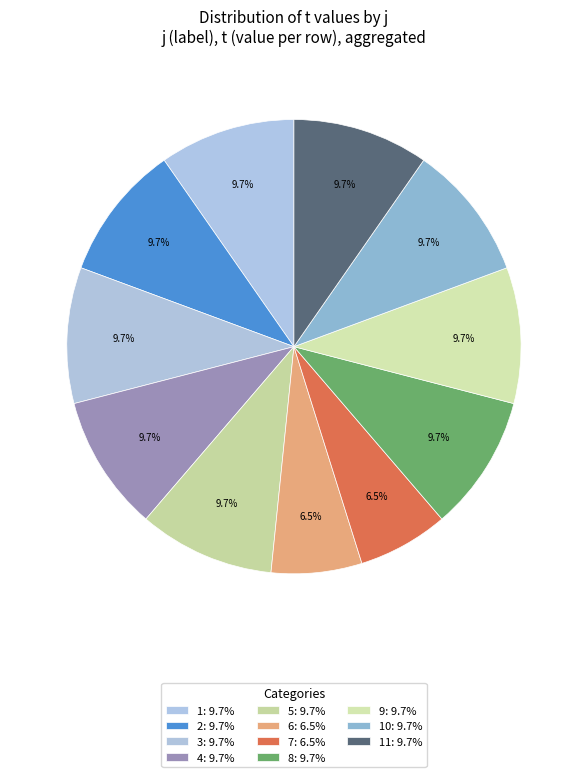

Count the number of slices in the pie.

11